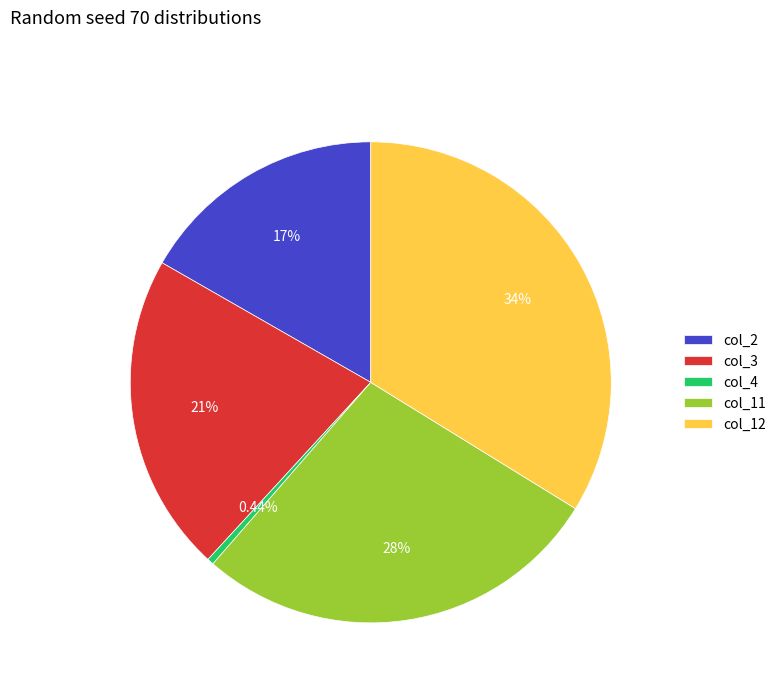

Is there a majority slice in this chart?

No